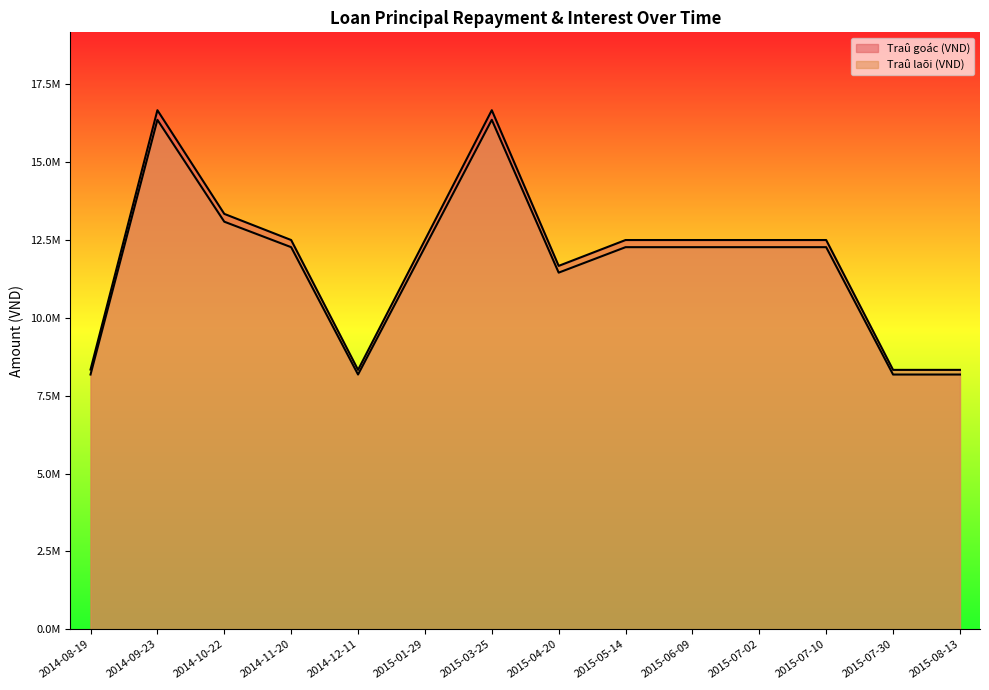

Where is the first local minimum for Traû laõi (VND)?

2014-12-11